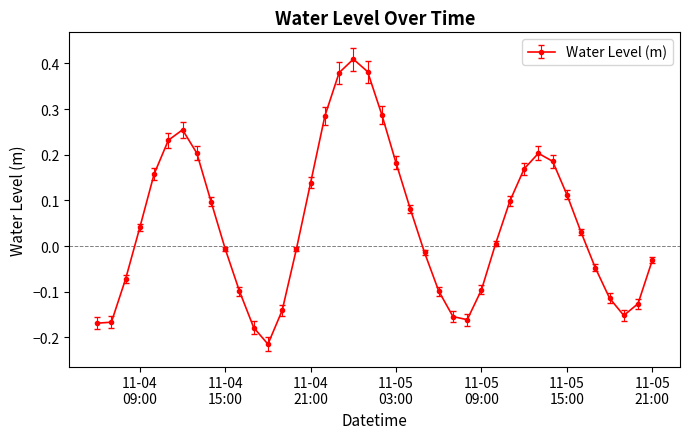

How many points are higher than both their immediate neighbors (excluding endpoints)?

3